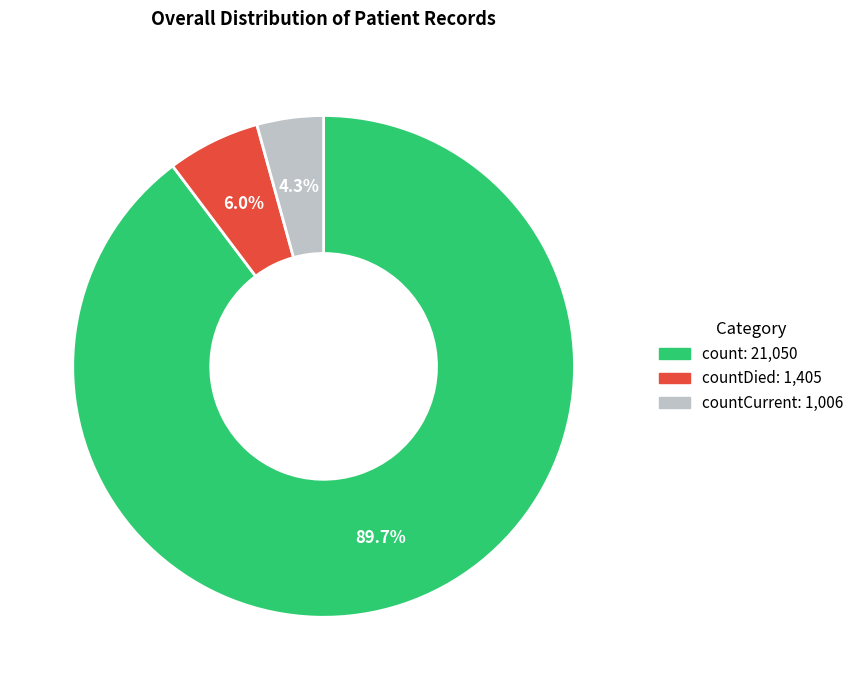

To the nearest percent, what is the difference between the largest and smallest slice percentages?

85%